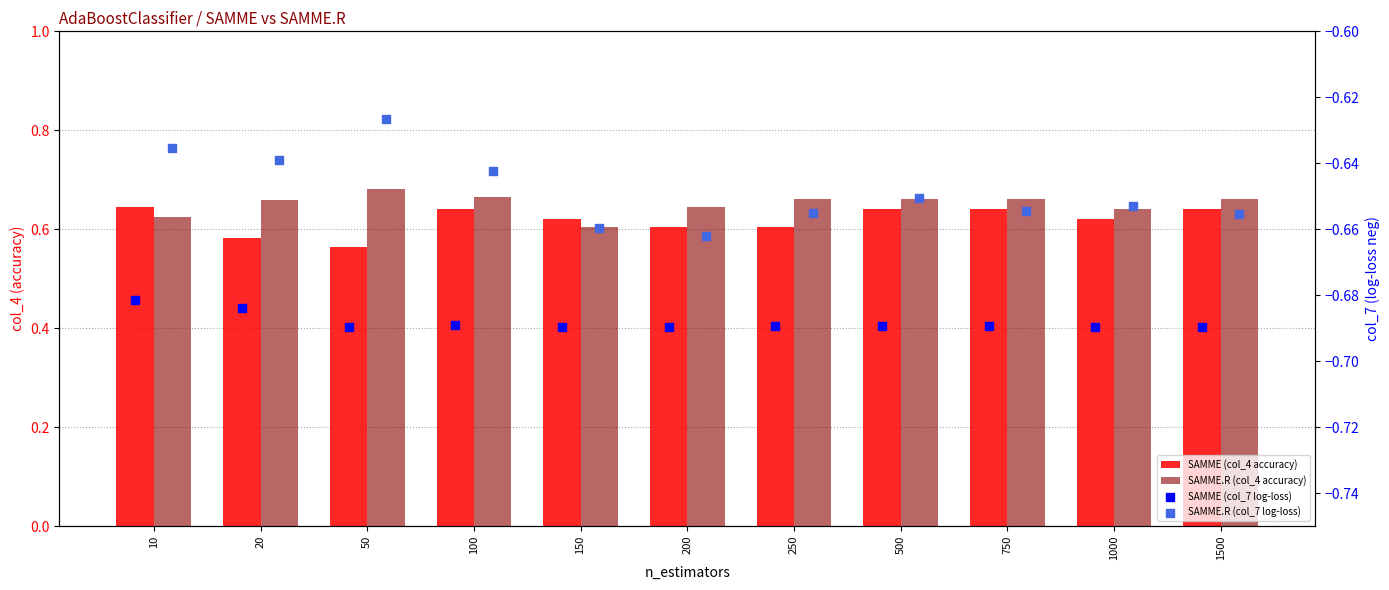

Which series contains the highest Y value?

SAMME.R (col_4 accuracy)